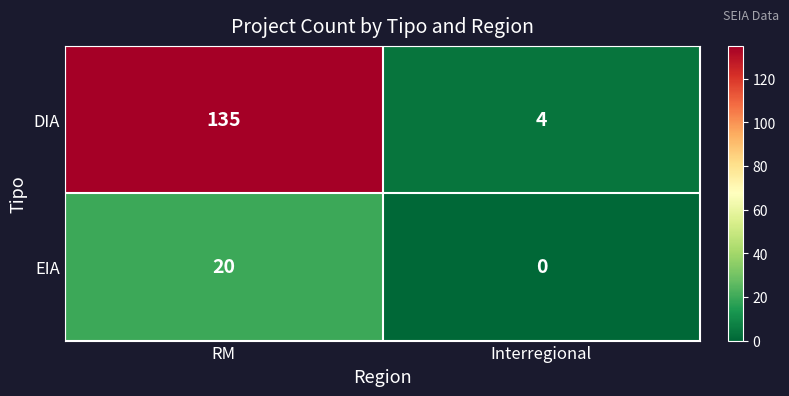

Reading right to left, extract all data points from this chart.

DIA: 4	135
EIA: 0	20